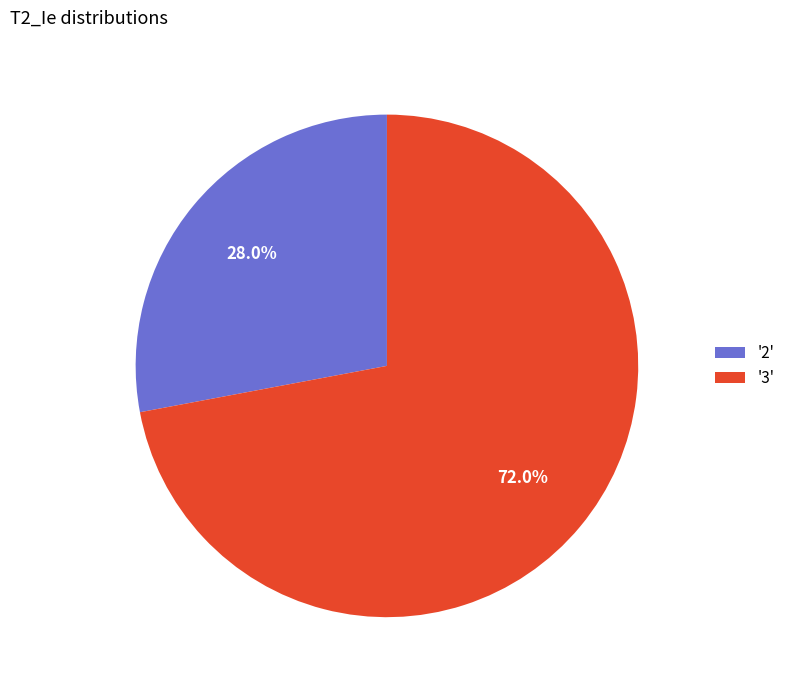

Which has a higher value, '2' or '3'?

'3'